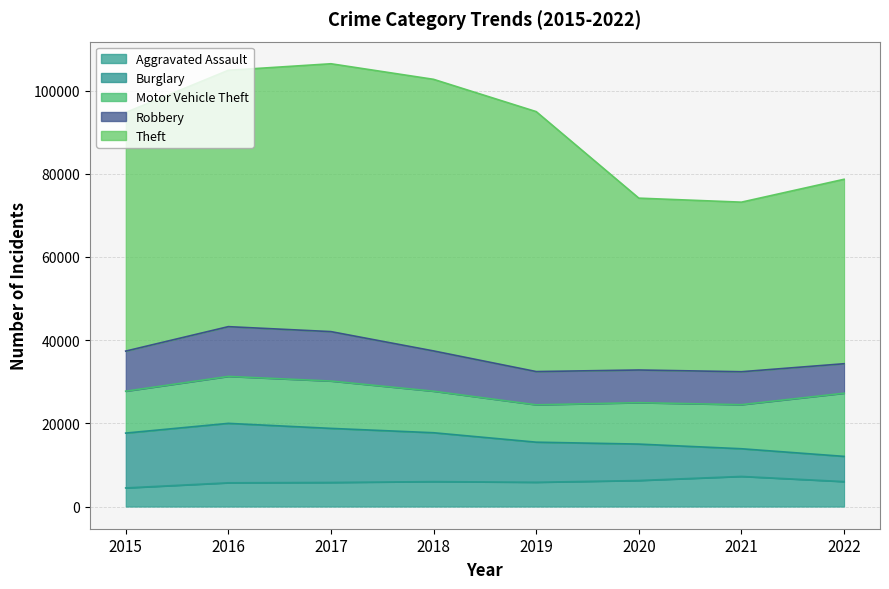

In Motor Vehicle Theft, how many points are lower than both neighbors (excluding endpoints)?

1